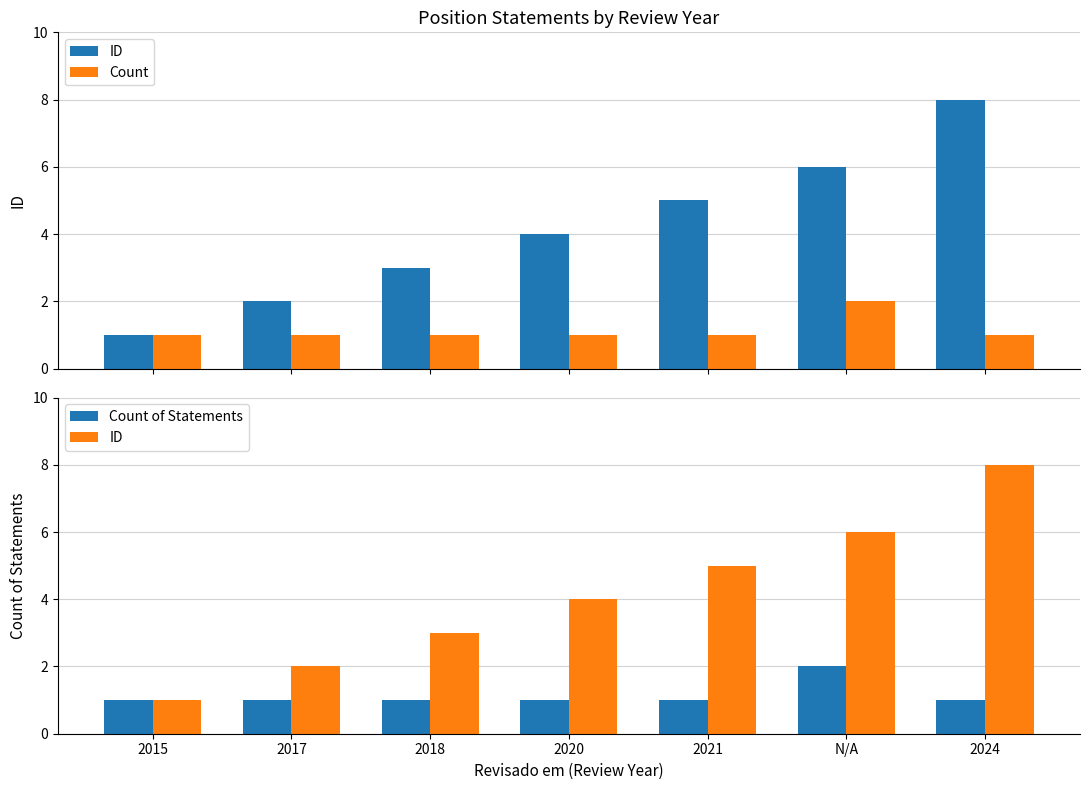

What is the value of the Count bar at the 4th from the left?

1